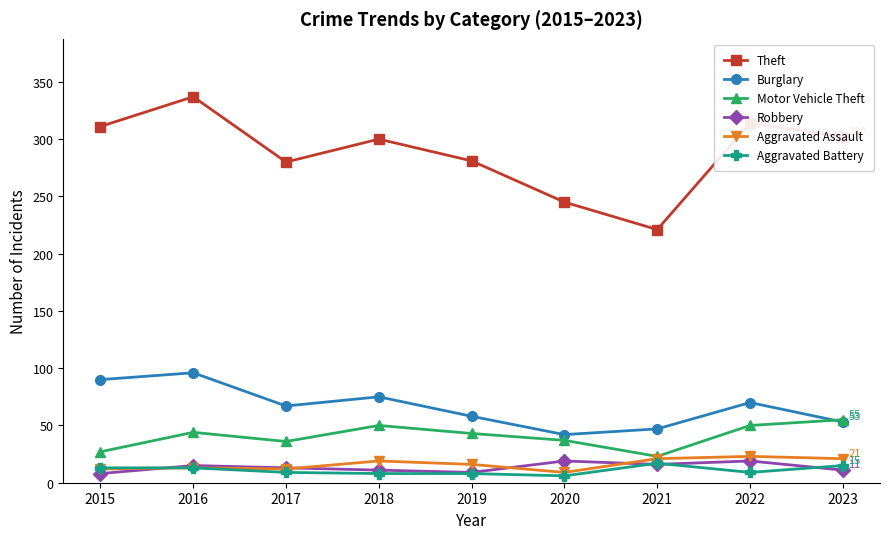

What is the sum of all Motor Vehicle Theft values?

365